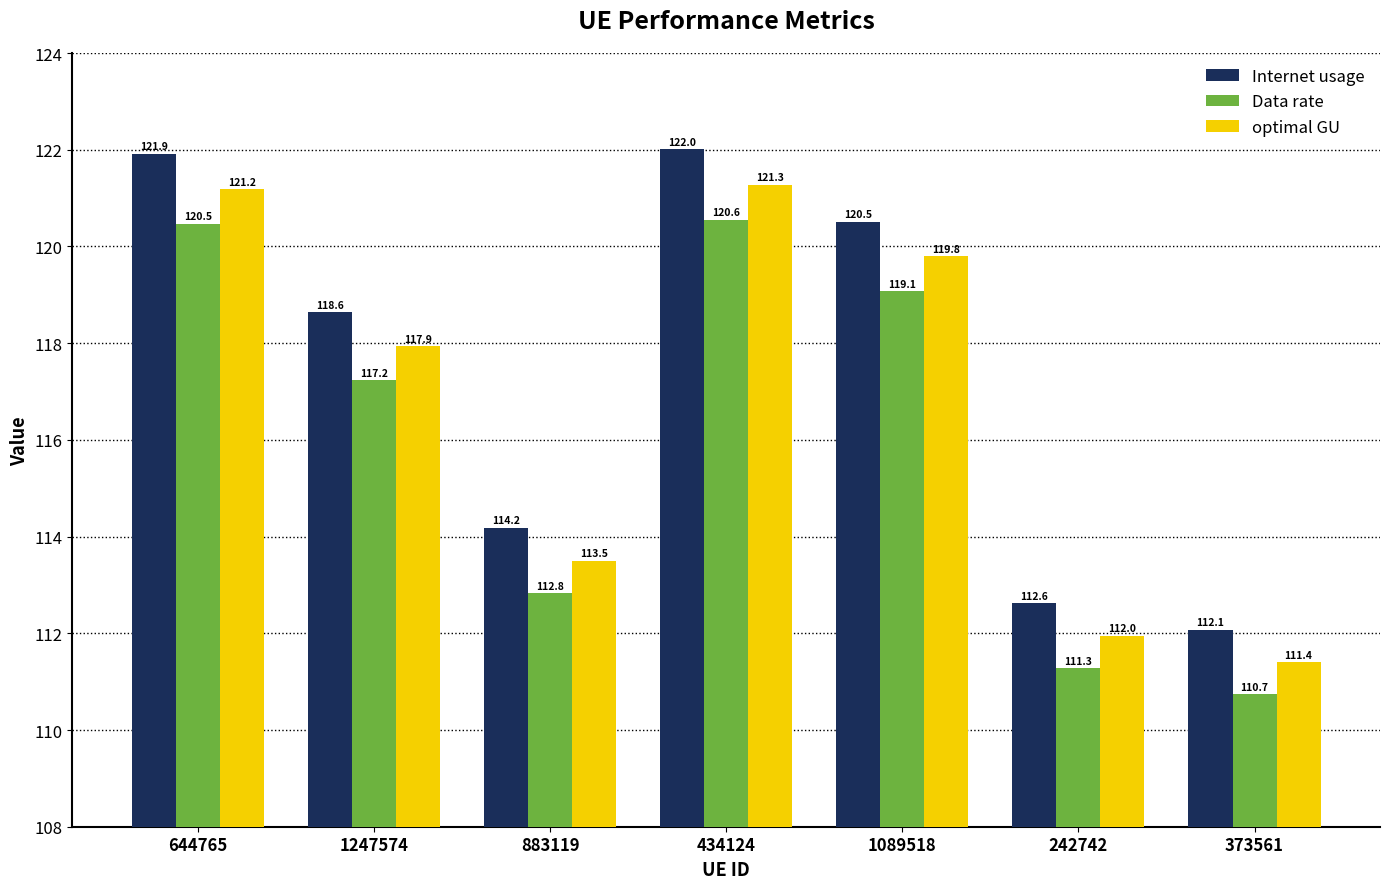

How many bars are there in total?

21